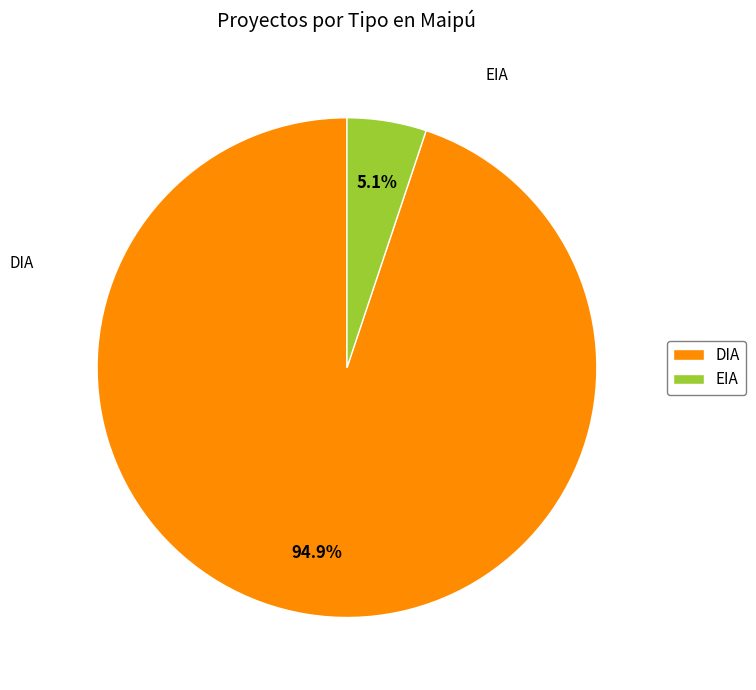

How many slices are in this pie chart?

2